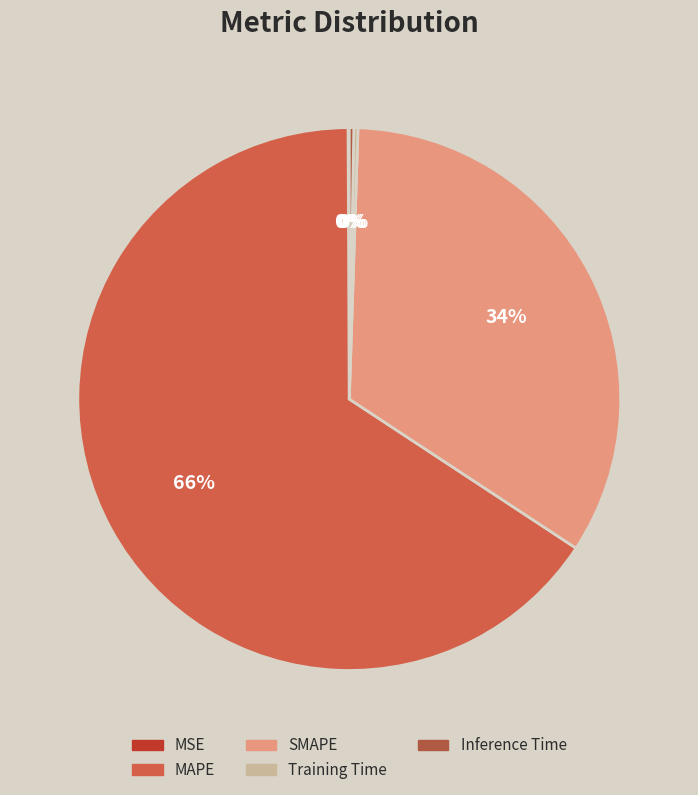

Rank the categories by value from highest to lowest.

MAPE, SMAPE, Inference Time, Training Time, MSE